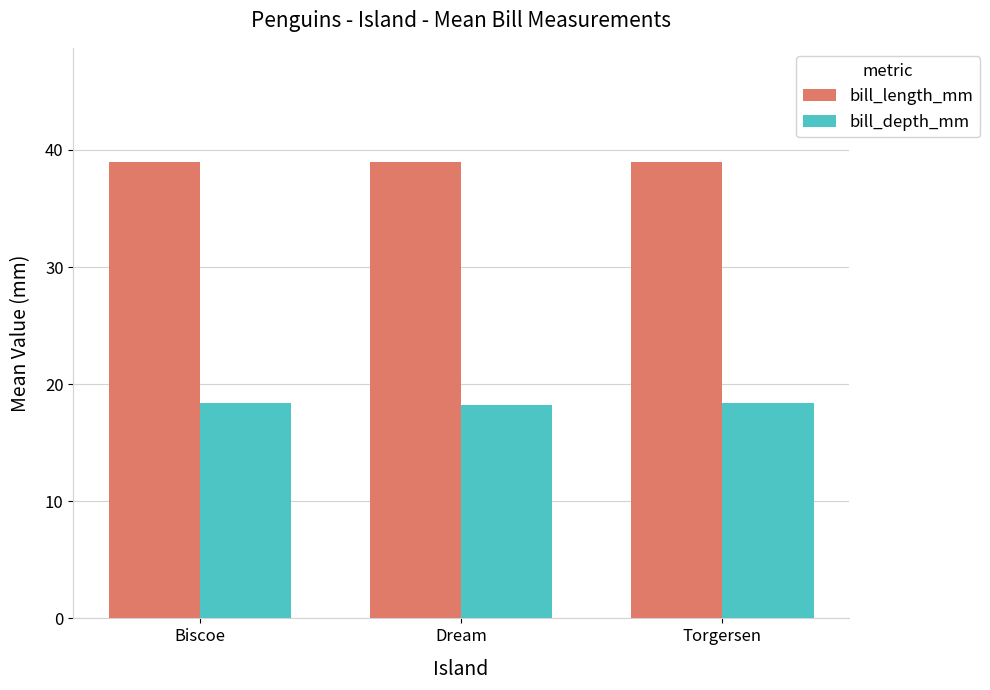

Count the number of data series in this chart.

2